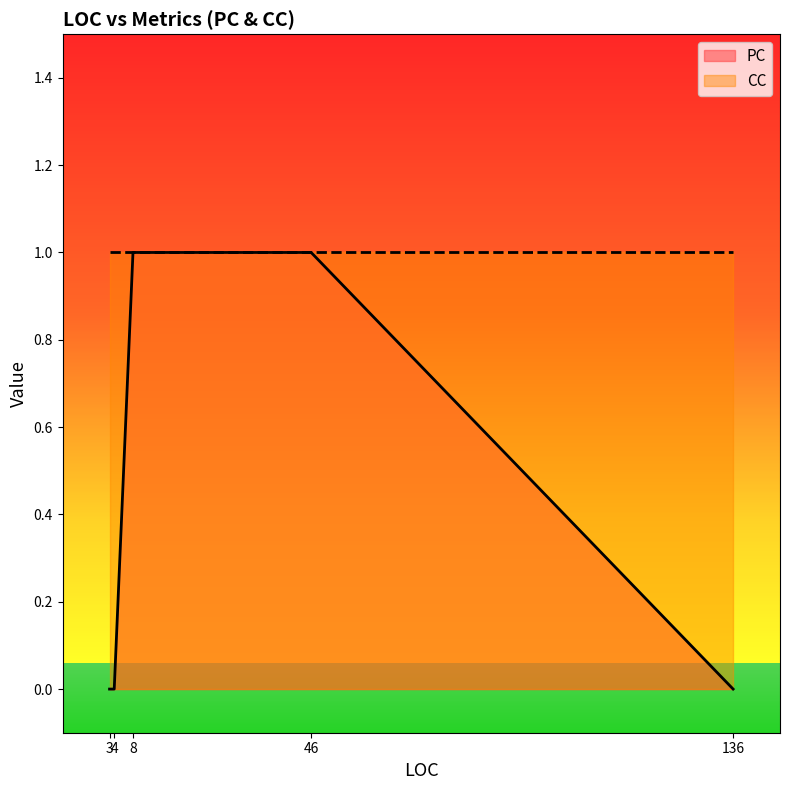

The PC series shows 0 at 136. True or false?

True